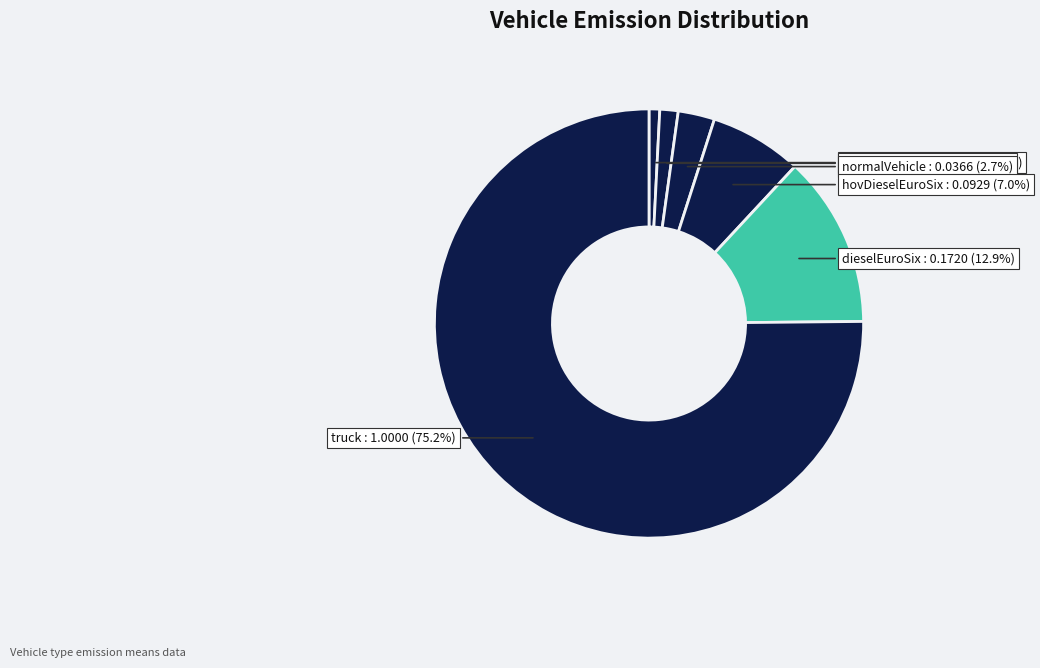

How many segments does this pie chart have?

6